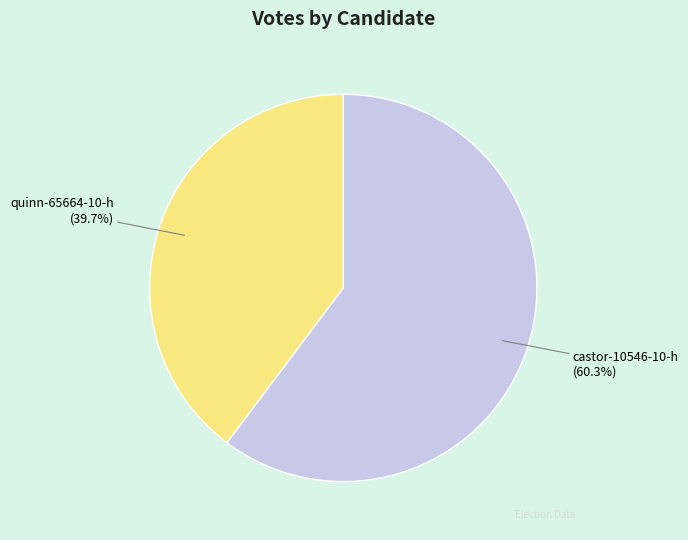

What percentage is the castor-10546-10-h slice, to the nearest percent?

60%